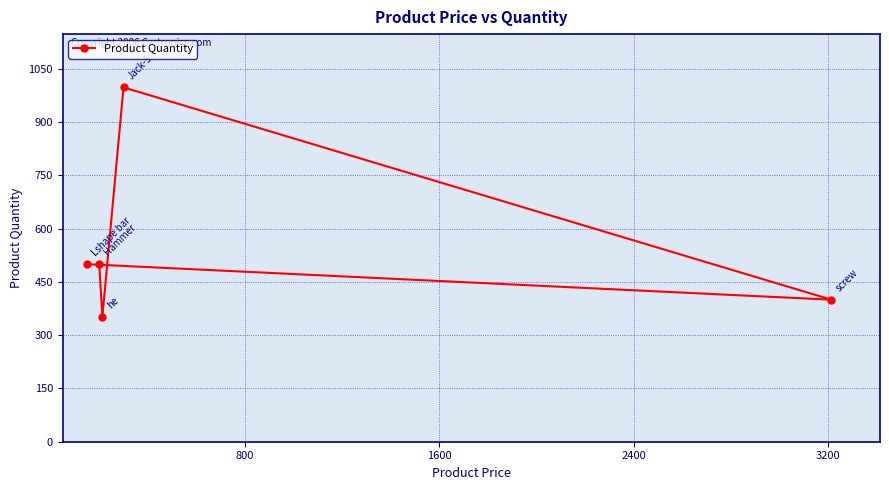

What is the greatest value displayed?

998